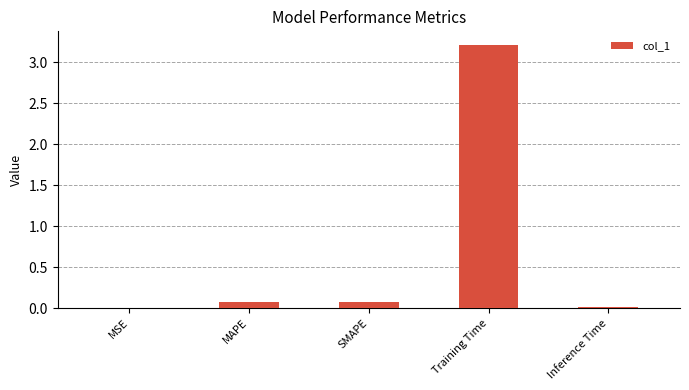

What is the greatest value displayed?

3.2